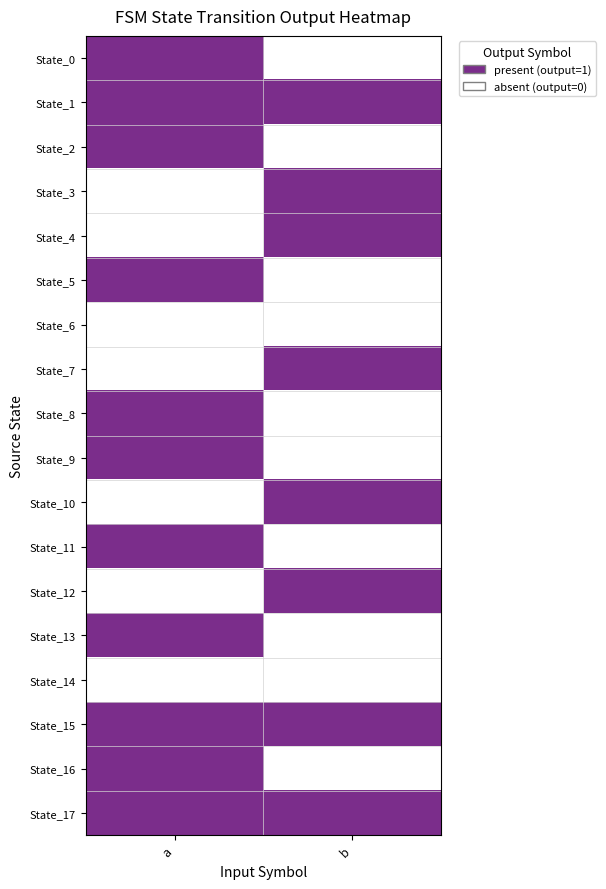

Which series has the largest total across all categories?

State_1